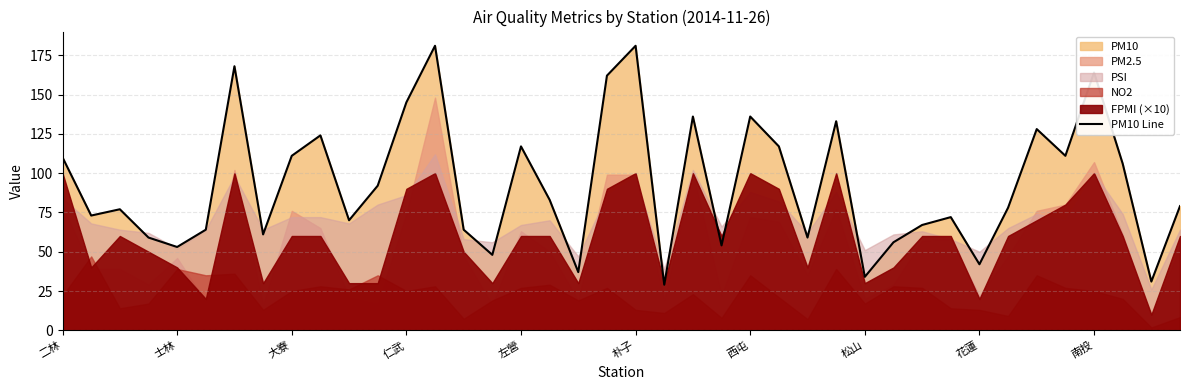

The value at 37 is 72. True or false?

False